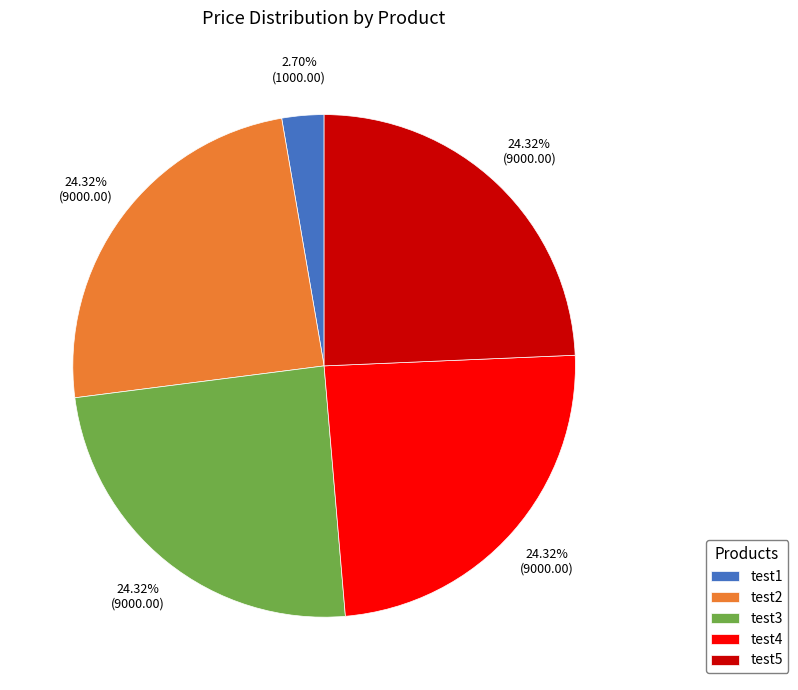

Combined, do test3 and test4 account for over 50%?

No